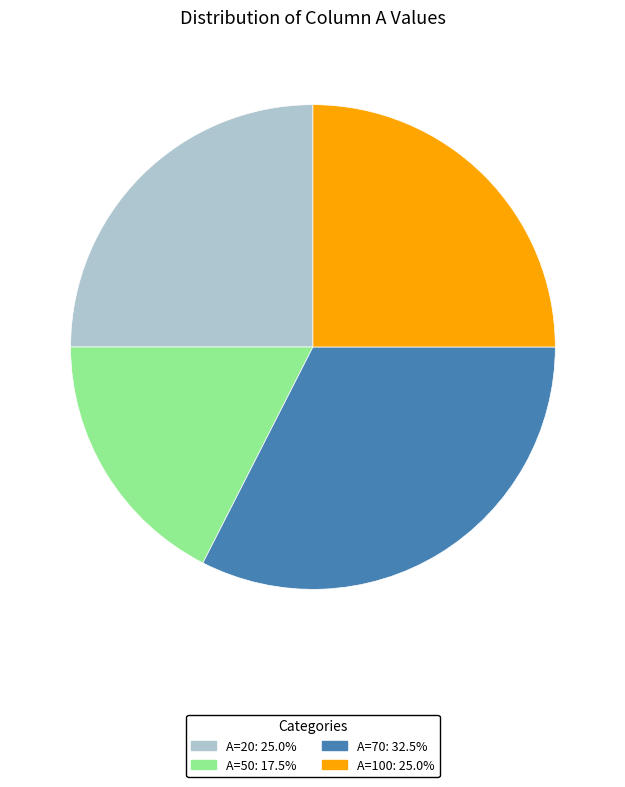

Combined, do A=70 and A=20 account for over 50%?

Yes